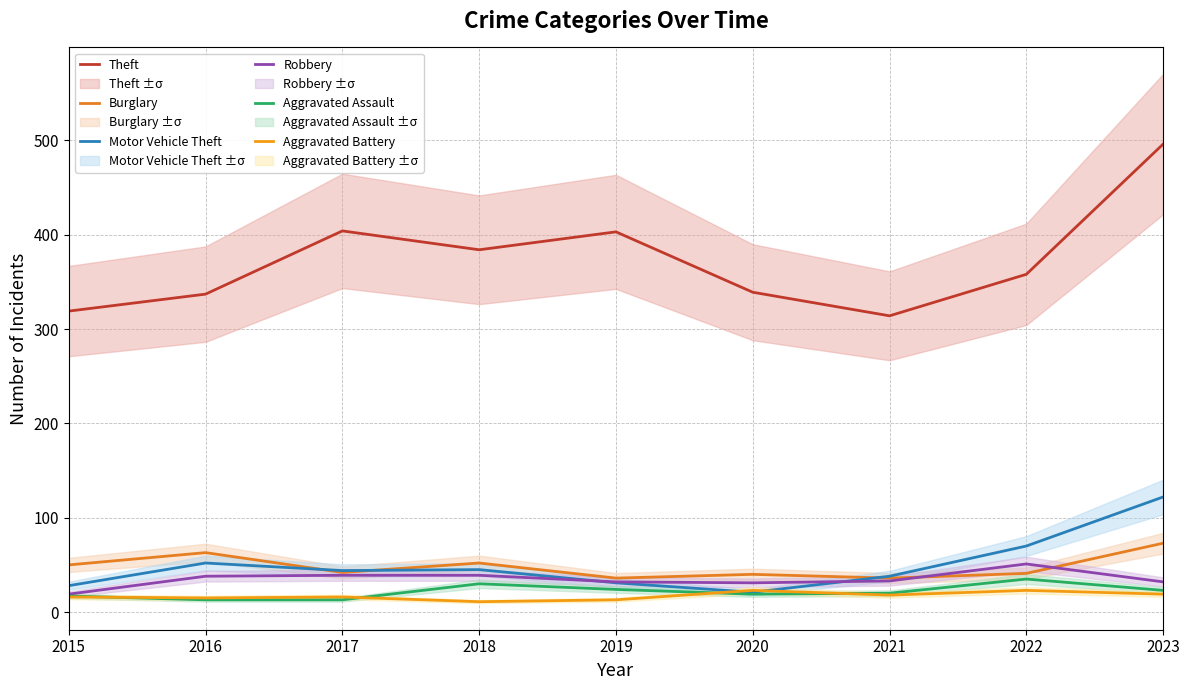

Is this an area chart (filled region under the line)?

No